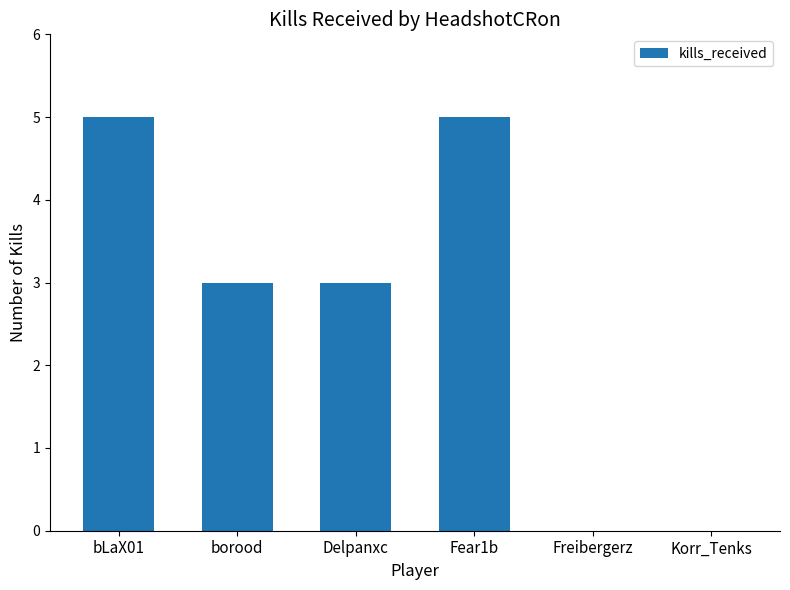

True or false: the data shows 3 at borood.

True